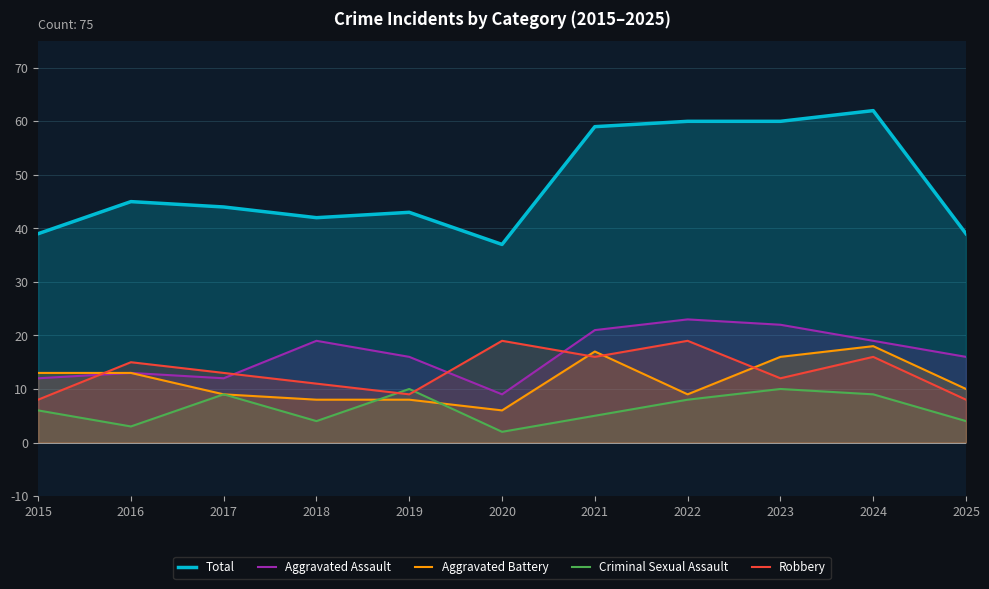

How many lines are shown in the chart?

5